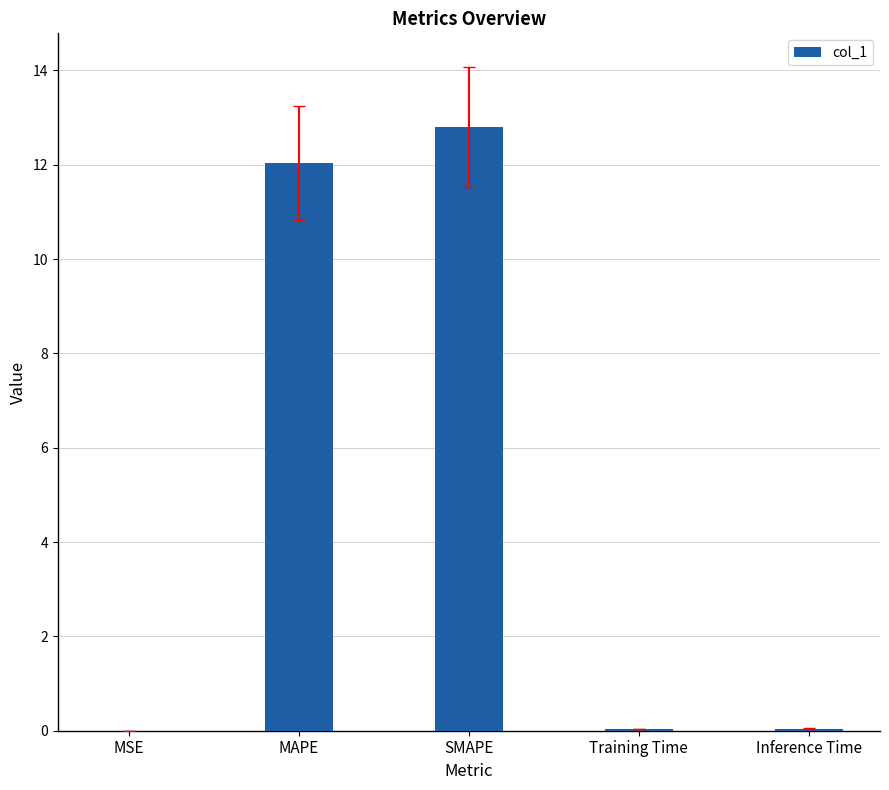

Between MSE and MAPE, which is larger?

MAPE